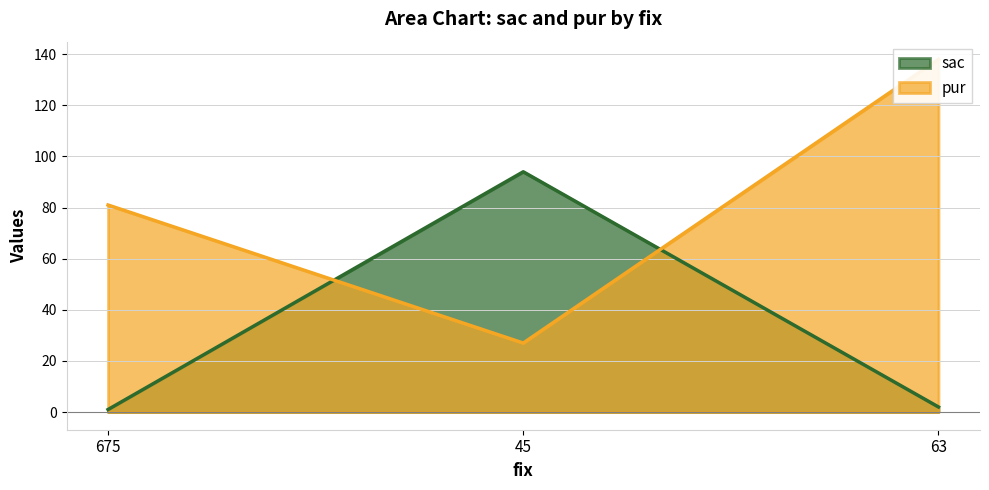

What are all the series names shown in the legend?

sac, pur